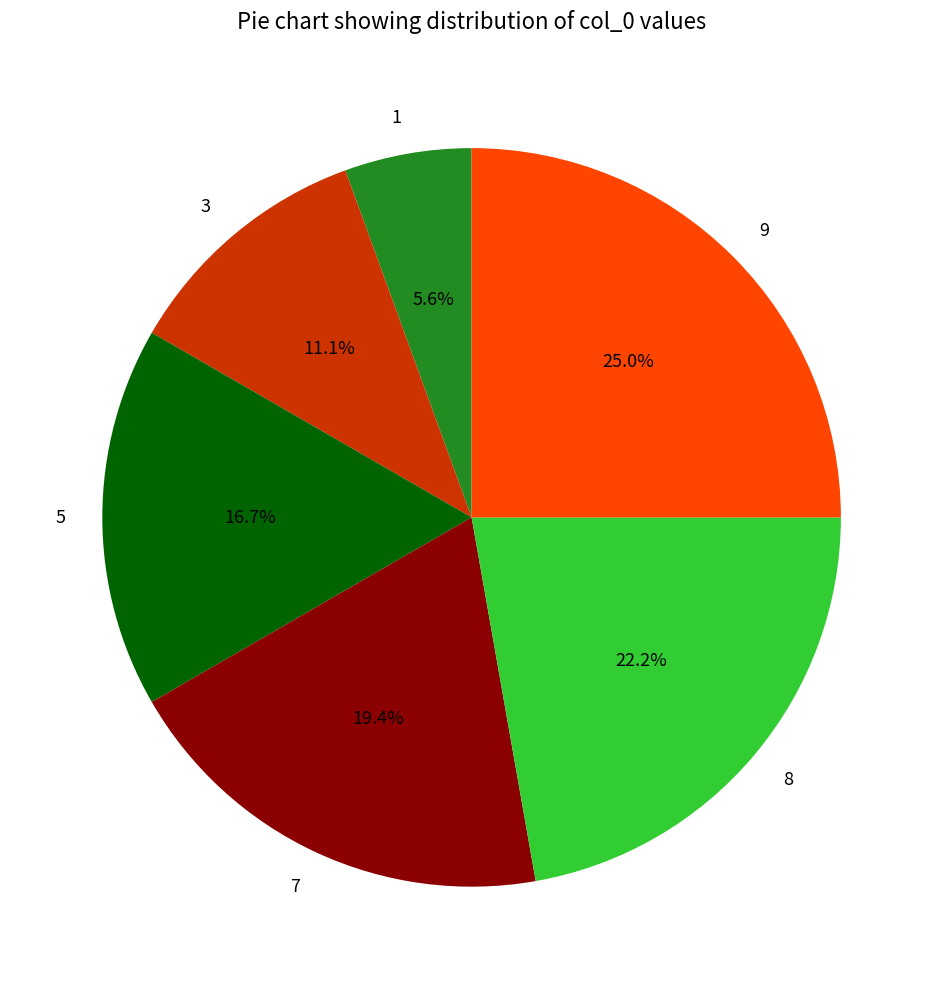

The 5 slice represents 3% of the pie. True or false?

False